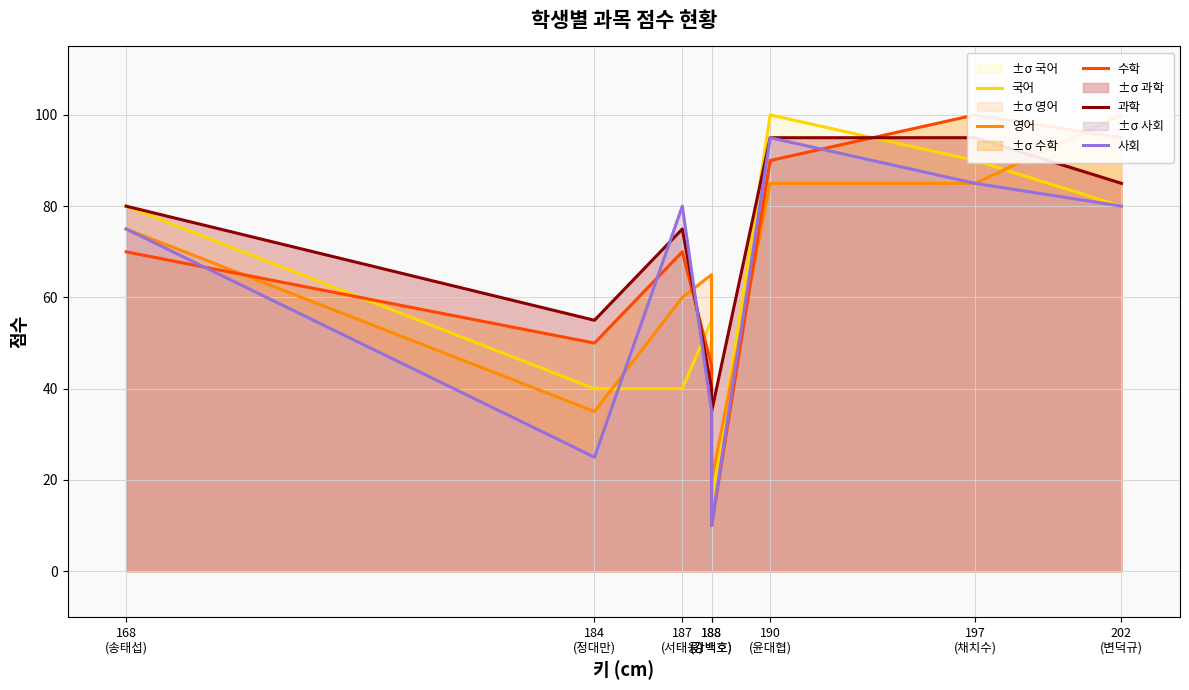

At which category is the sum across all series the highest?

190
(윤대협)